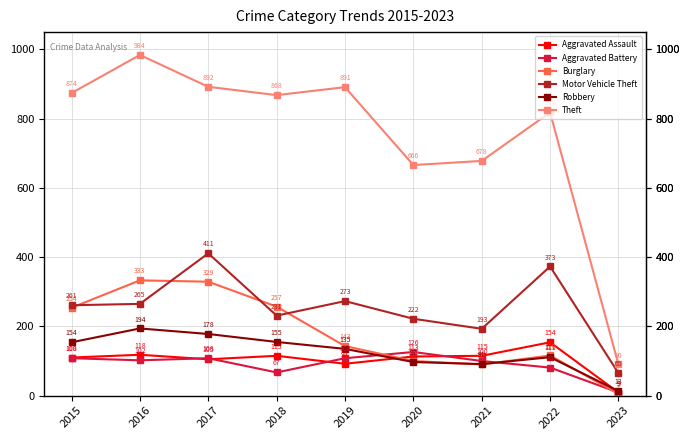

At which category does Robbery reach its first local peak?

2016